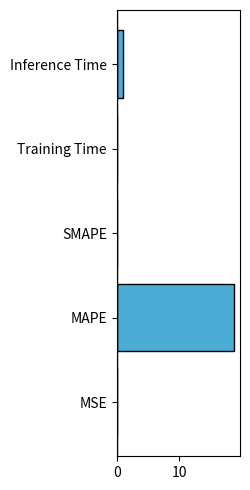

The value at Inference Time is 0.9. True or false?

True